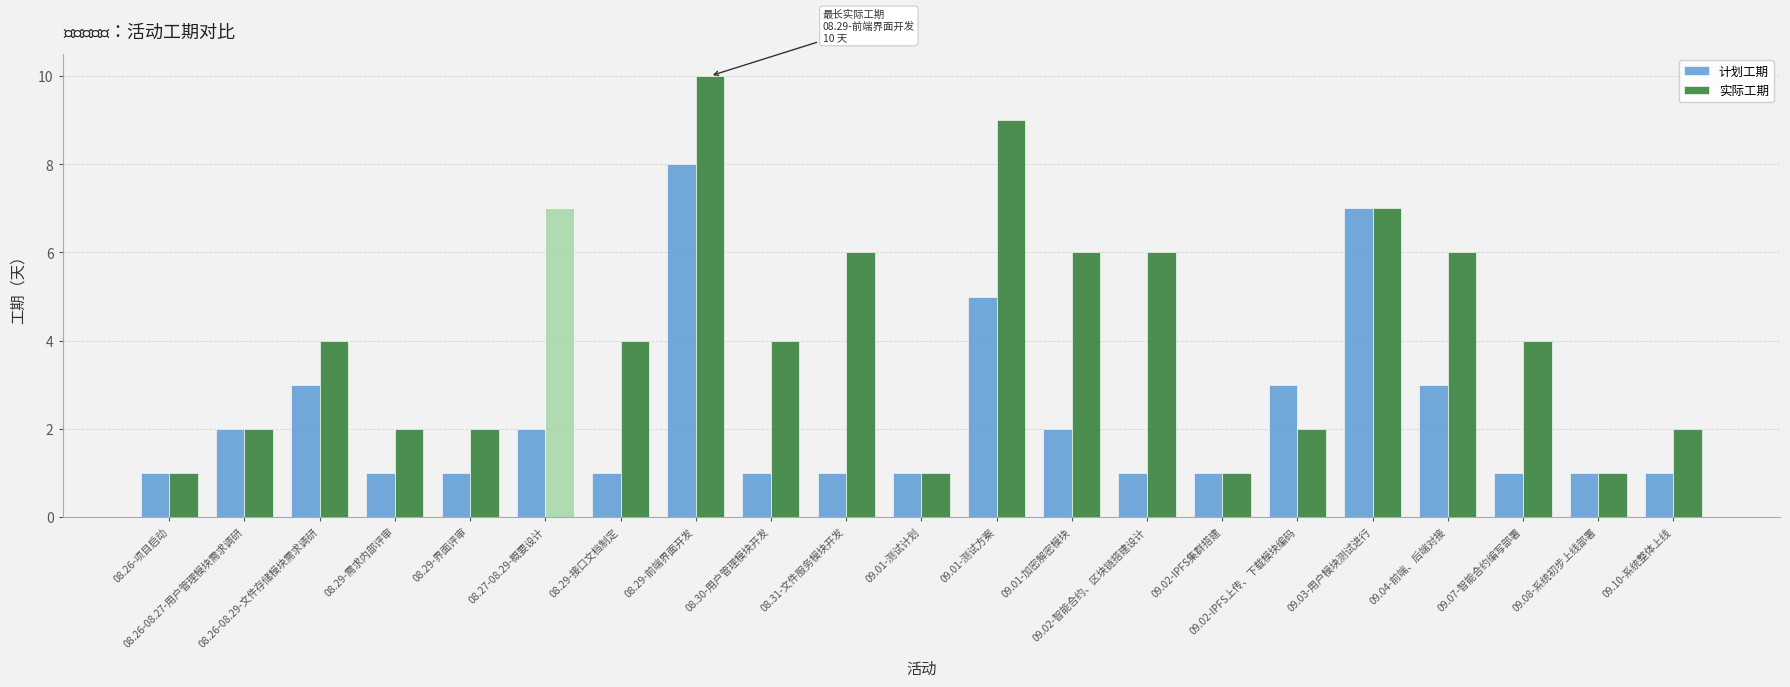

What is the label of the 4th bar from the right?

09.04-前端、后端对接